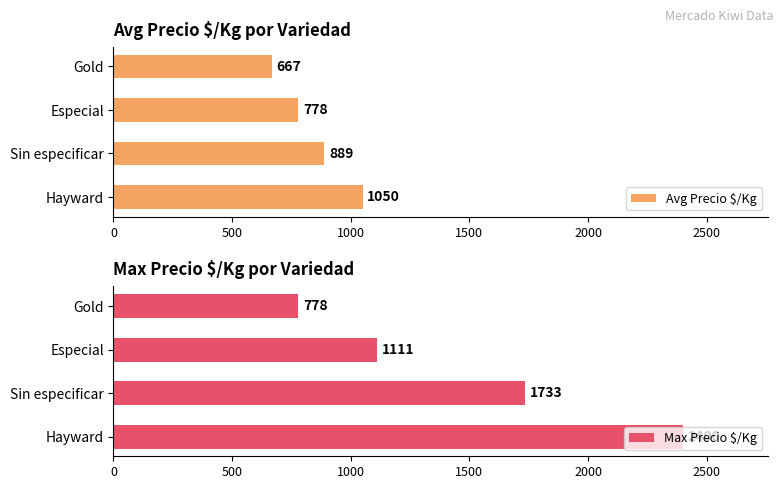

Which series has the widest spread of values?

Max Precio $/Kg